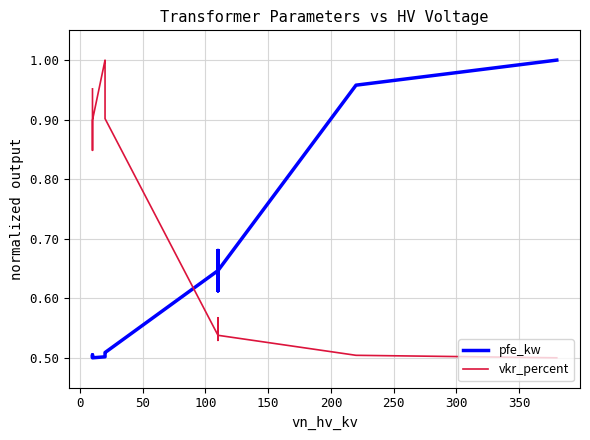

The value of vkr_percent at 300 is 0.5. True or false?

True